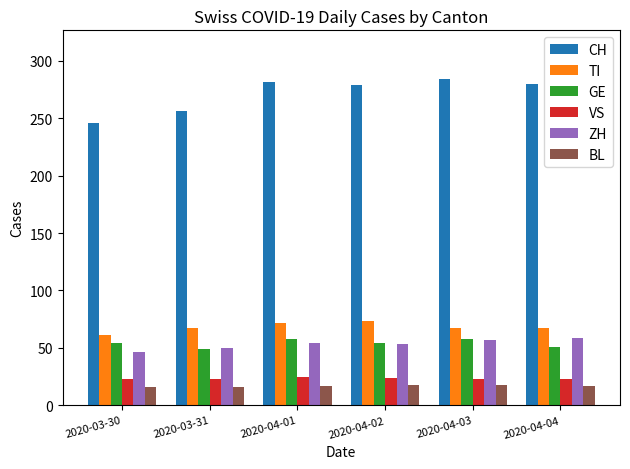

What is the sum of all GE values?

324